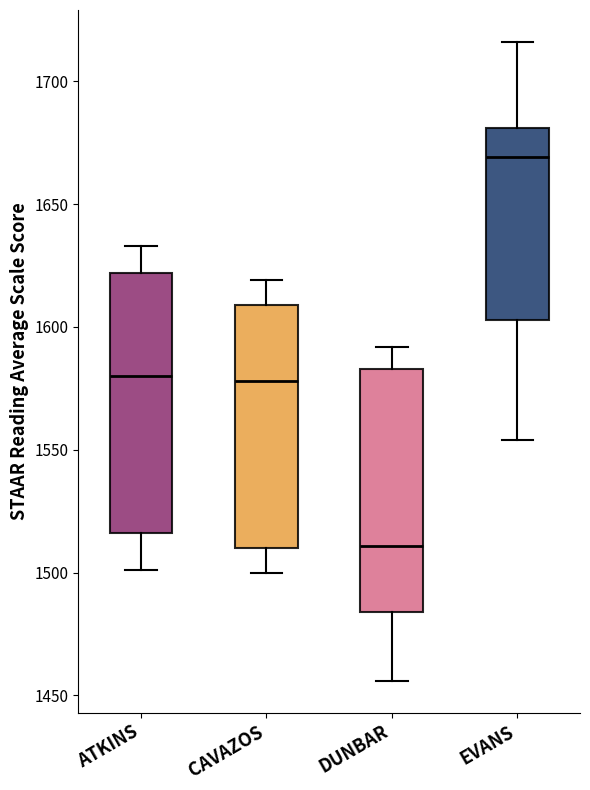

Reading left to right, read every box against the y-axis: the position of its median line, the range the box covers, and the ends of its whiskers. The values are not printed on the chart, so give them approximately, as read against the axis.

ATKINS: median 1580, box 1515 to 1620, whiskers 1500 to 1635
CAVAZOS: median 1580, box 1510 to 1610, whiskers 1500 to 1620
DUNBAR: median 1510, box 1485 to 1585, whiskers 1455 to 1590
EVANS: median 1670, box 1605 to 1680, whiskers 1555 to 1715